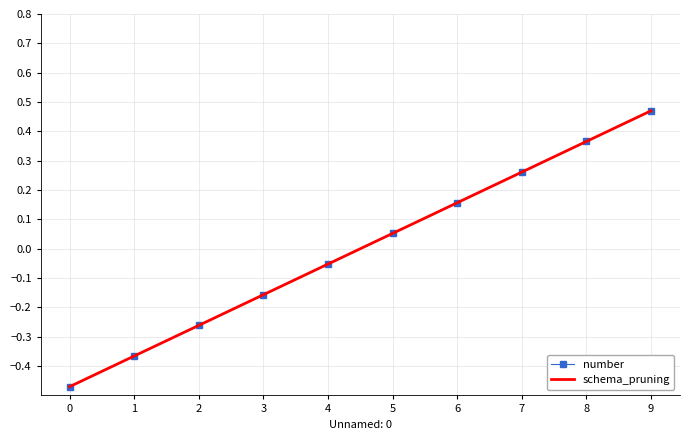

How many intersections are there between number and schema_pruning?

1